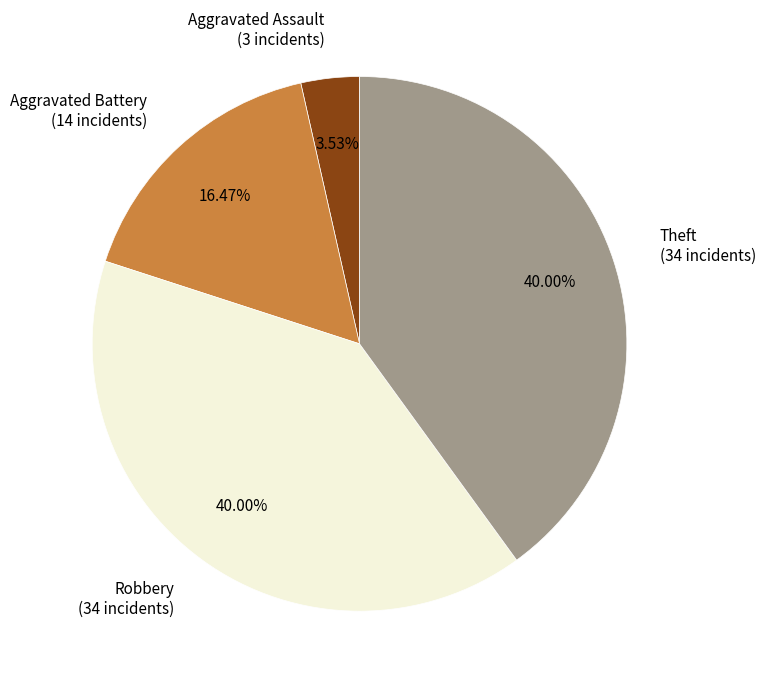

Which slice is the smallest?

Aggravated Assault